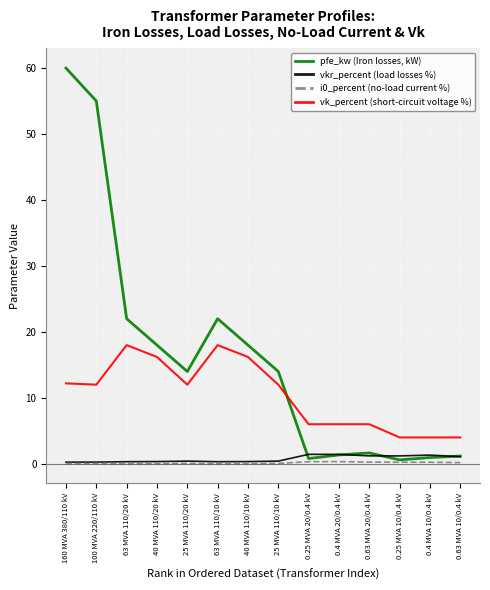

Is it true that pfe_kw (Iron losses, kW) equals 14.0 at 25 MVA 110/10 kV?

True